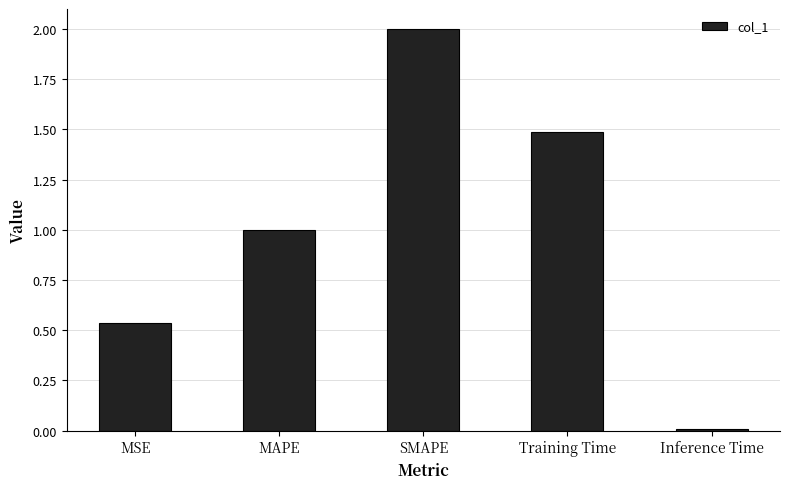

List the labels in order of value, largest first.

SMAPE, Training Time, MAPE, MSE, Inference Time